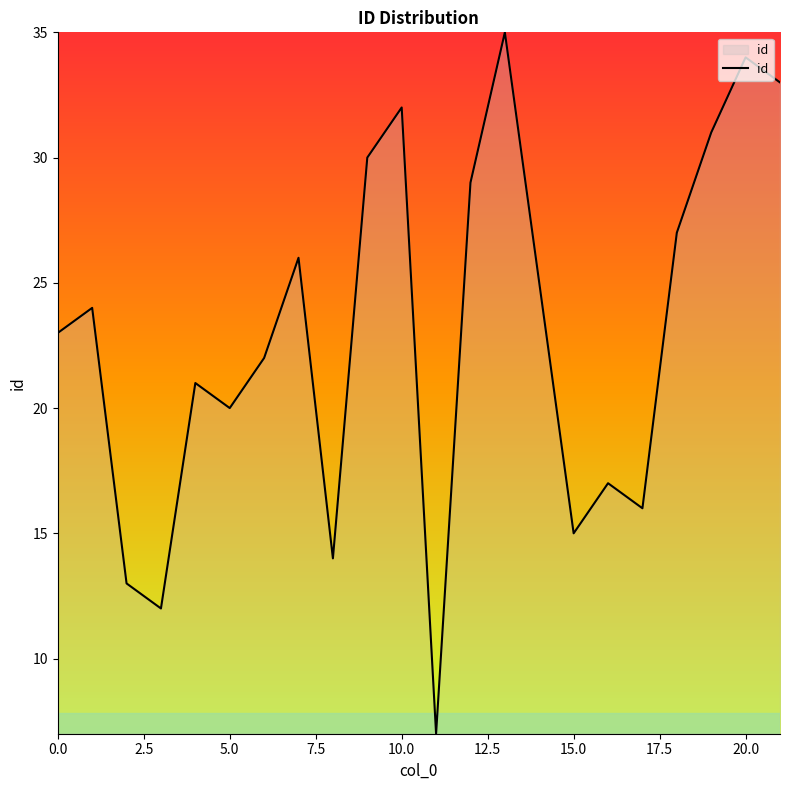

What is the smallest value displayed?

7